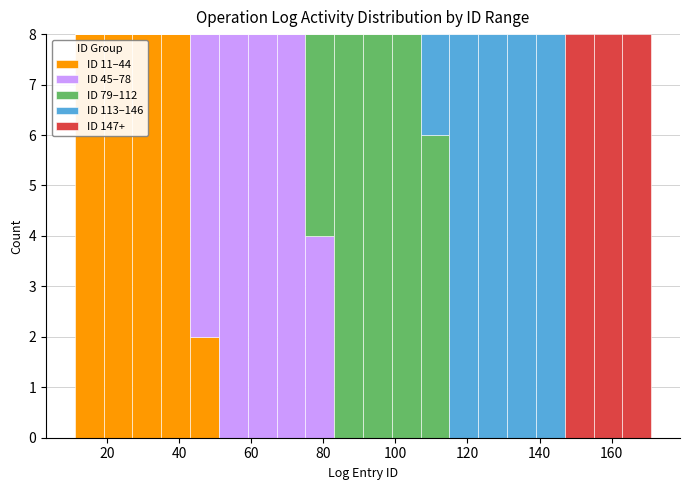

What is the total height of the stacked bar covering 83 to 91 on the x-axis? Neither the bar edges nor the heights are printed on the chart, so give them approximately, as read against the axes.

8